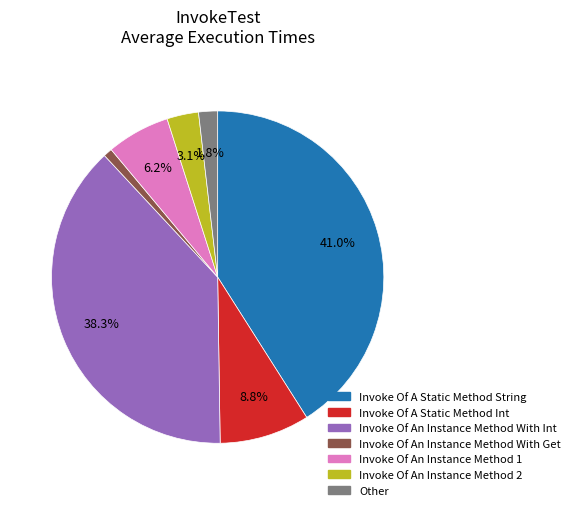

Is there a majority slice in this chart?

No